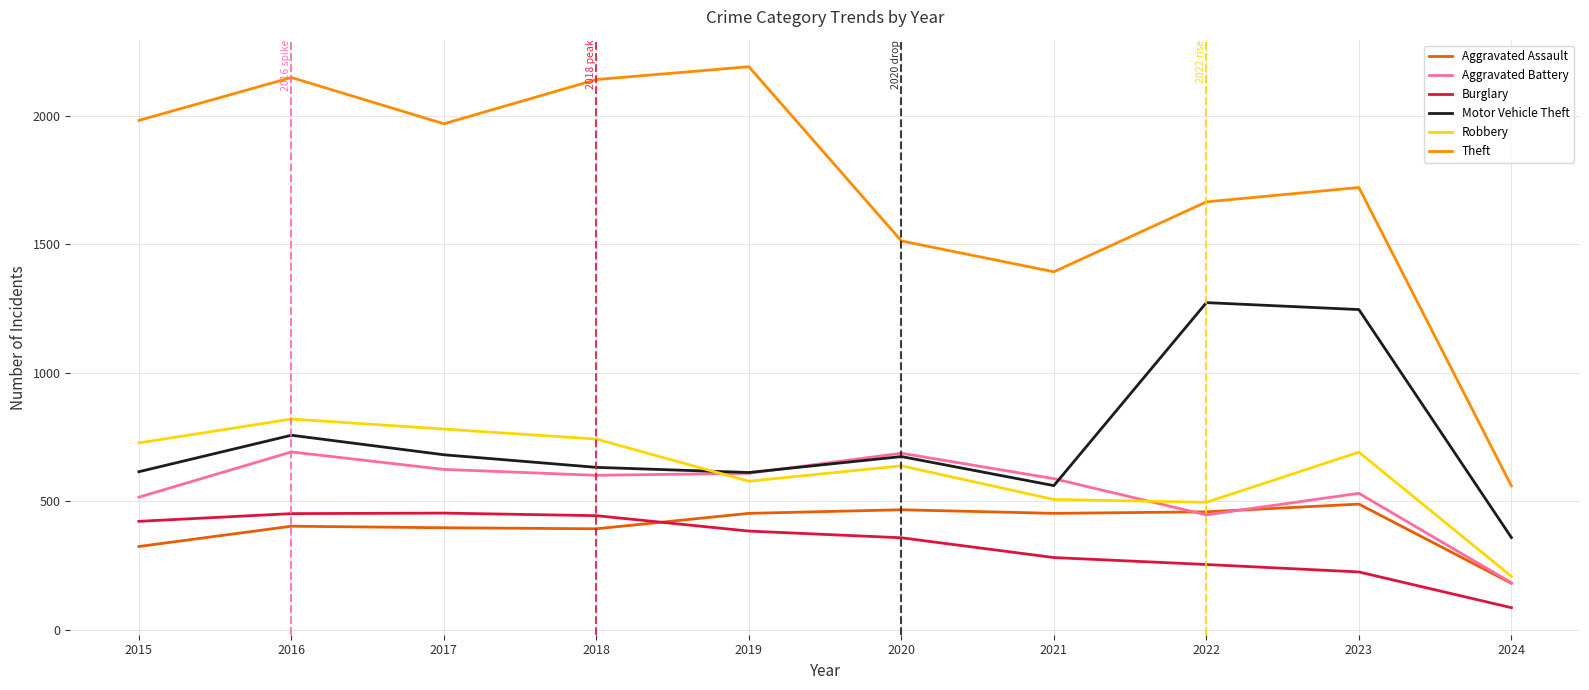

In Theft, how many points are lower than both neighbors (excluding endpoints)?

2